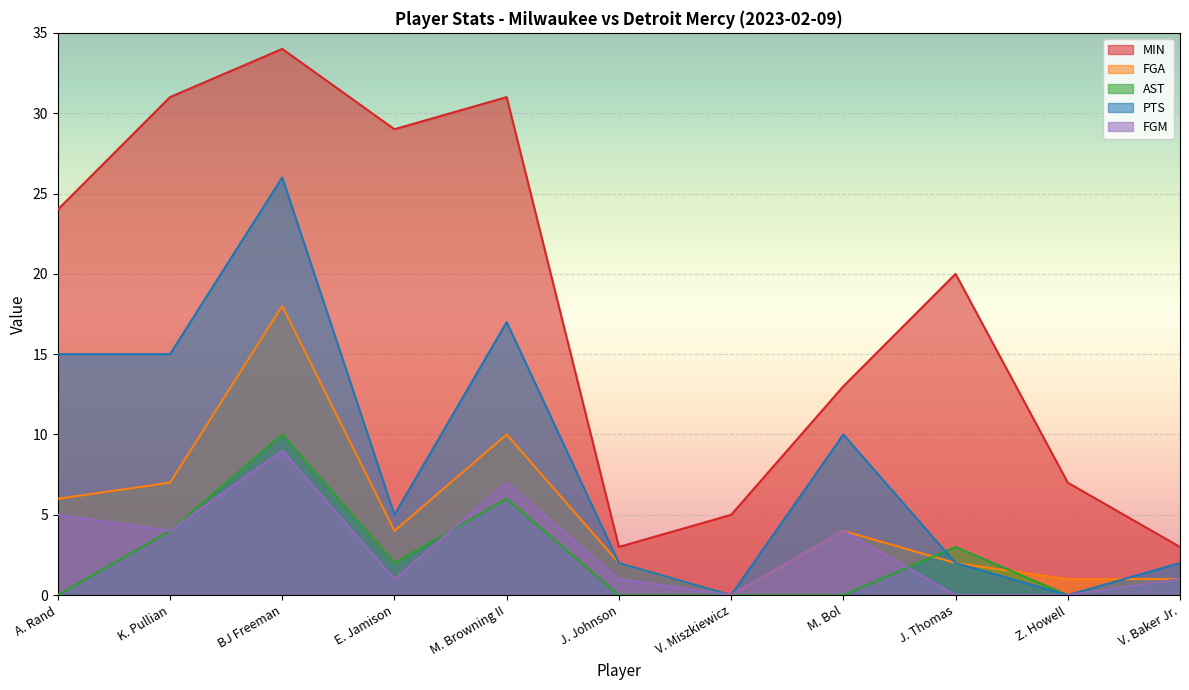

What is the label of the 5th point from the left?

M. Browning II